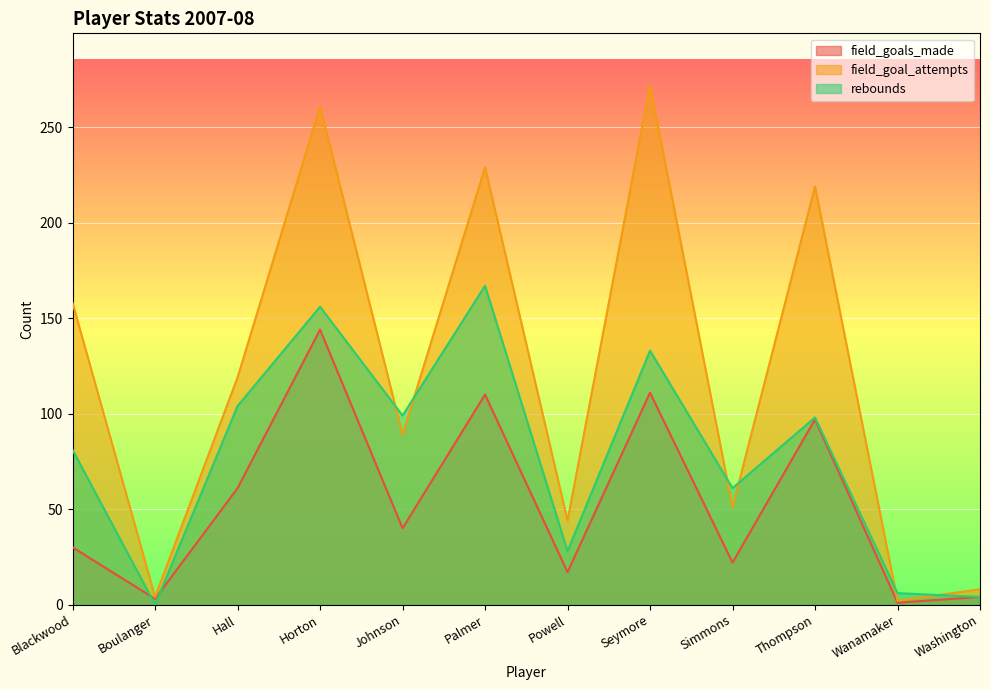

How many values in the field_goal_attempts series exceed 119?

5